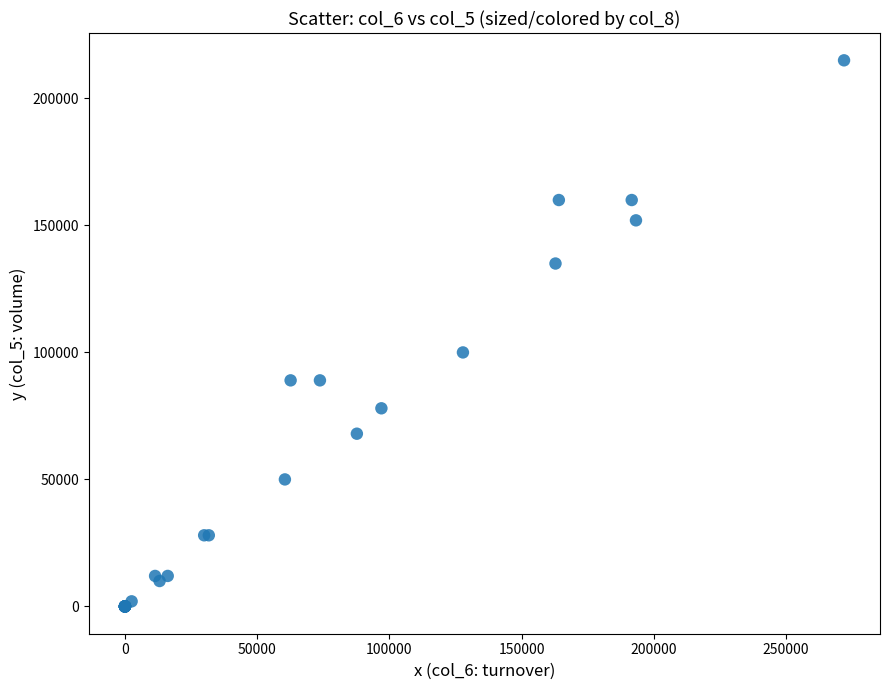

What Y value in the scatter plot is closest to 107500?

100000